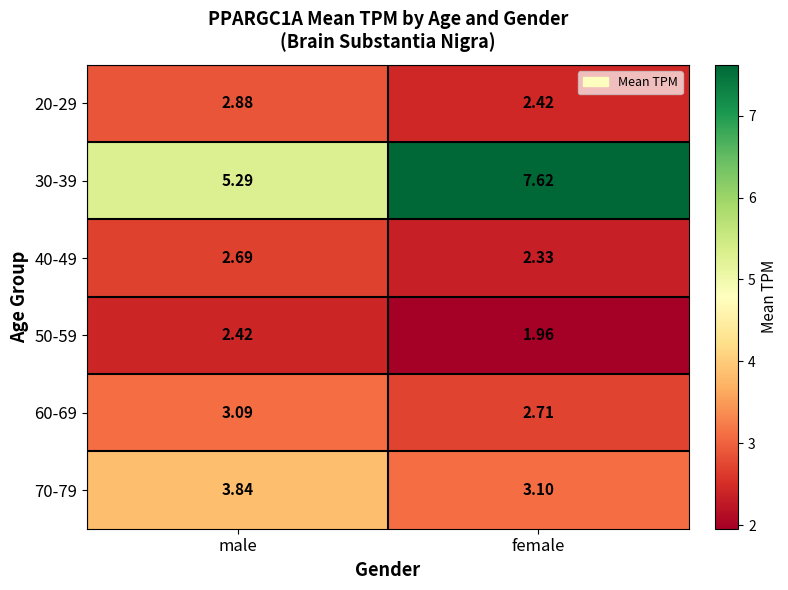

List the labels in order of 50-59 value, largest first.

male, female